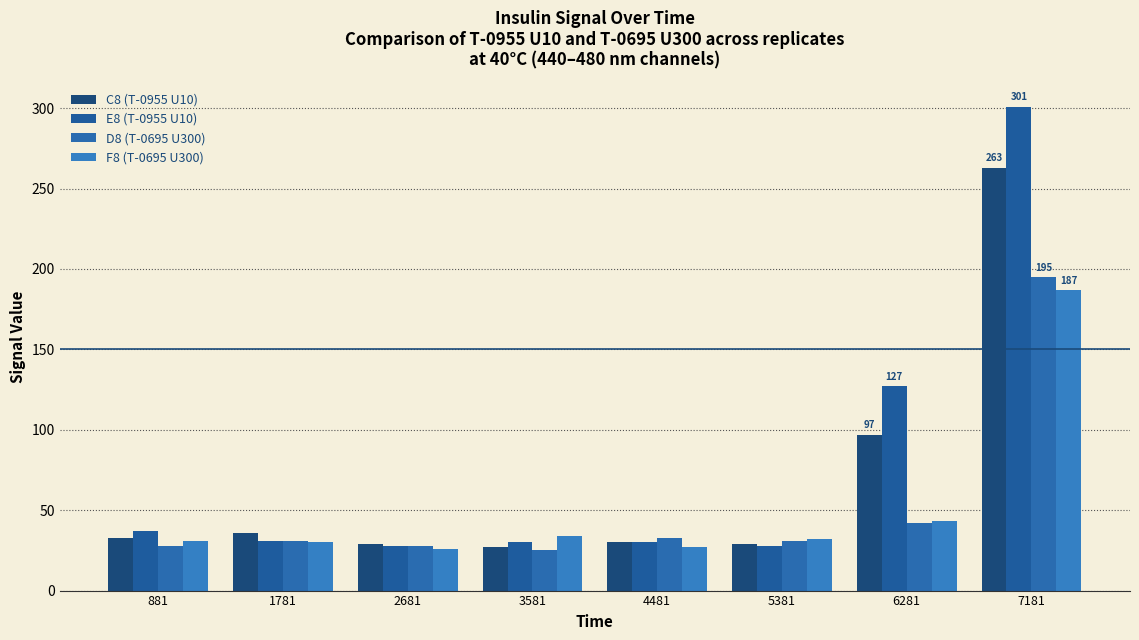

What is the lowest value of the C8 (T-0955 U10) series?

27